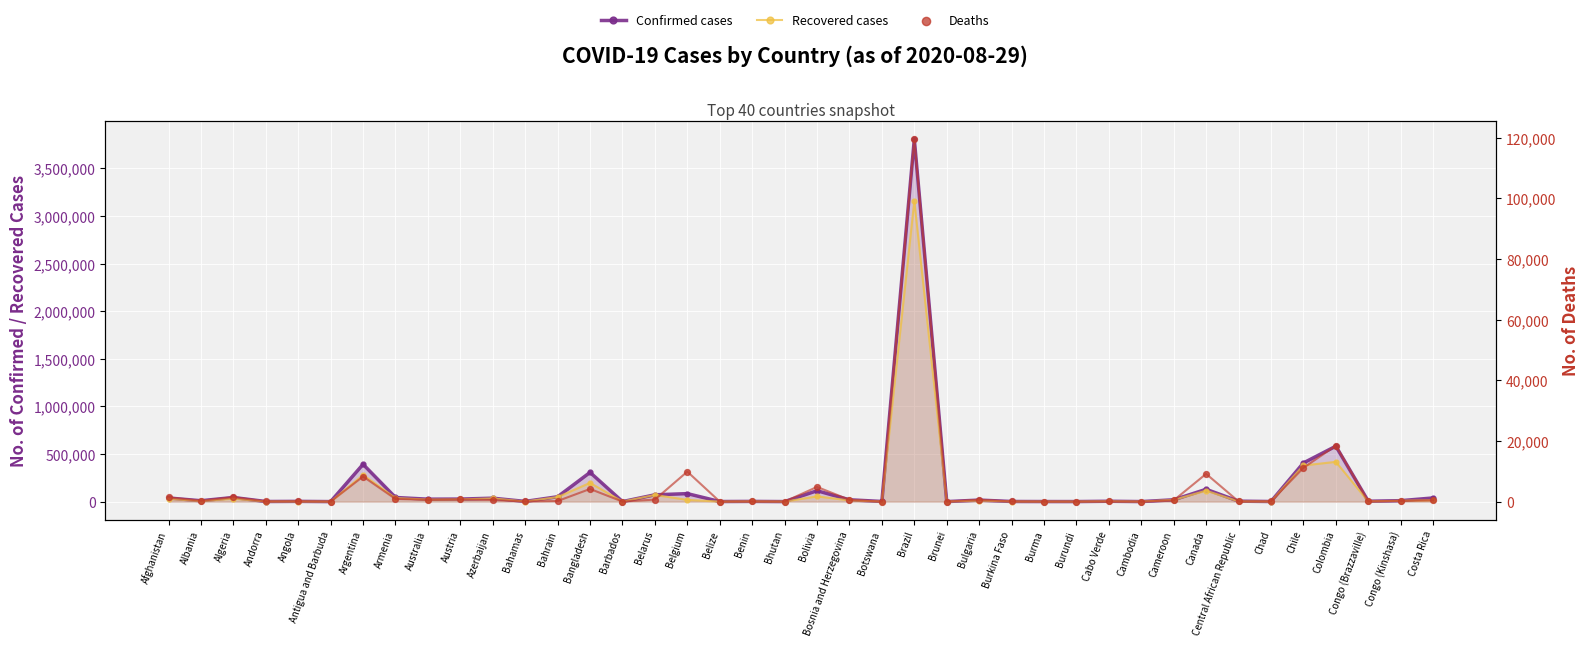

Which series reaches the maximum Y coordinate?

Confirmed cases